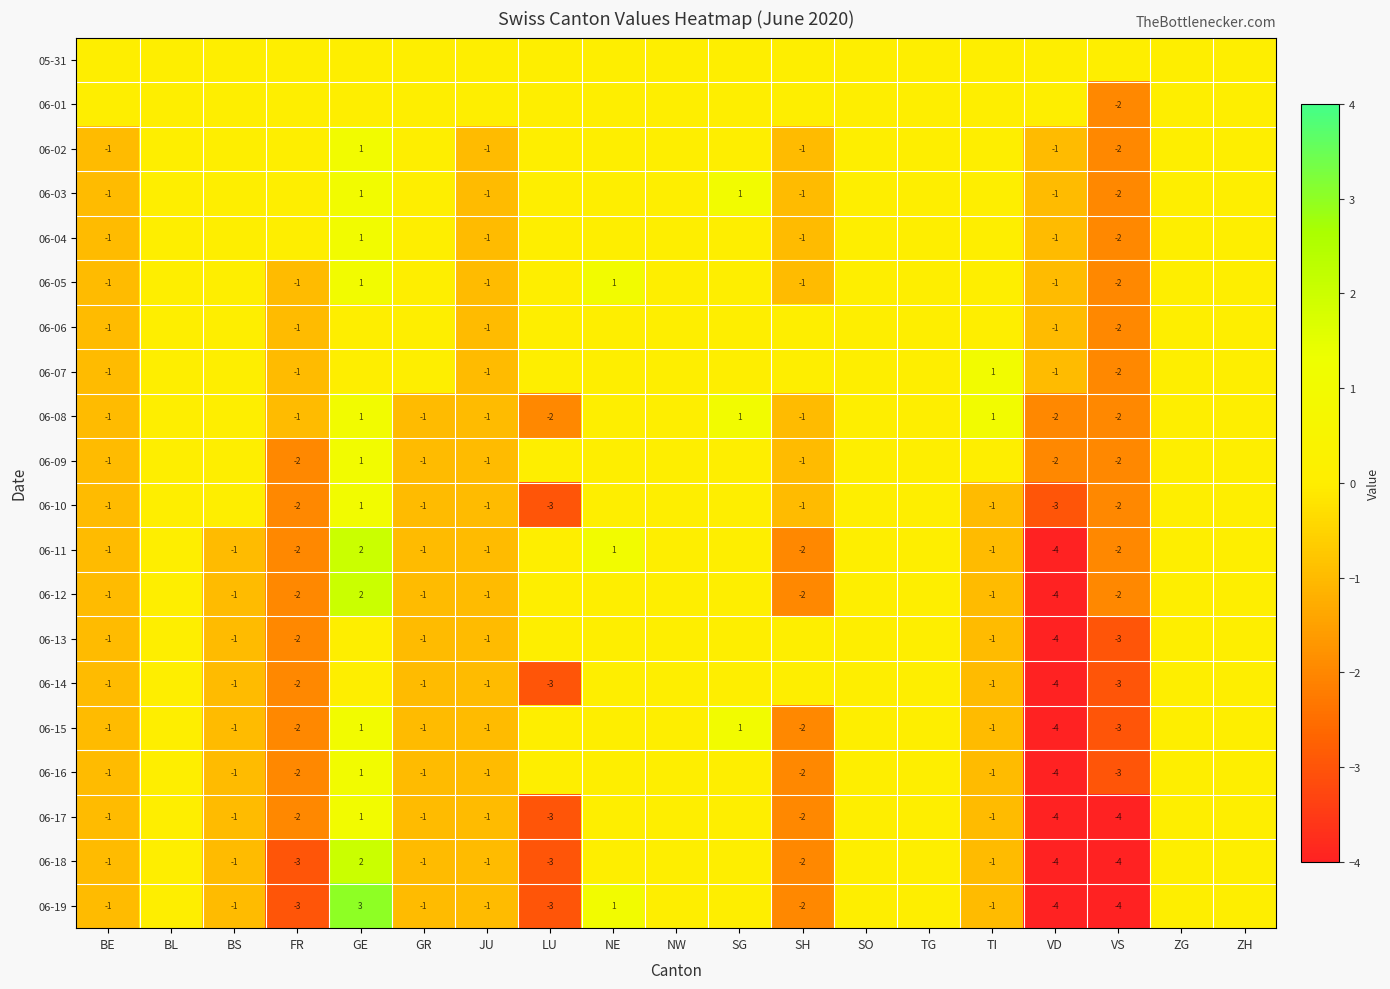

The 06-08 series shows 1 at GE. True or false?

True